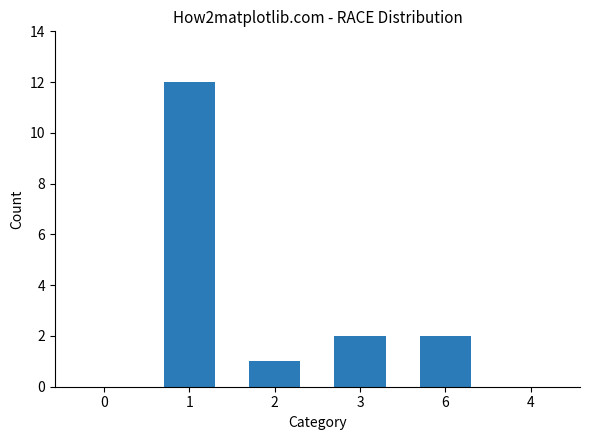

Reading left to right, transcribe all the data shown in this chart.

0	12	1	2	2	0